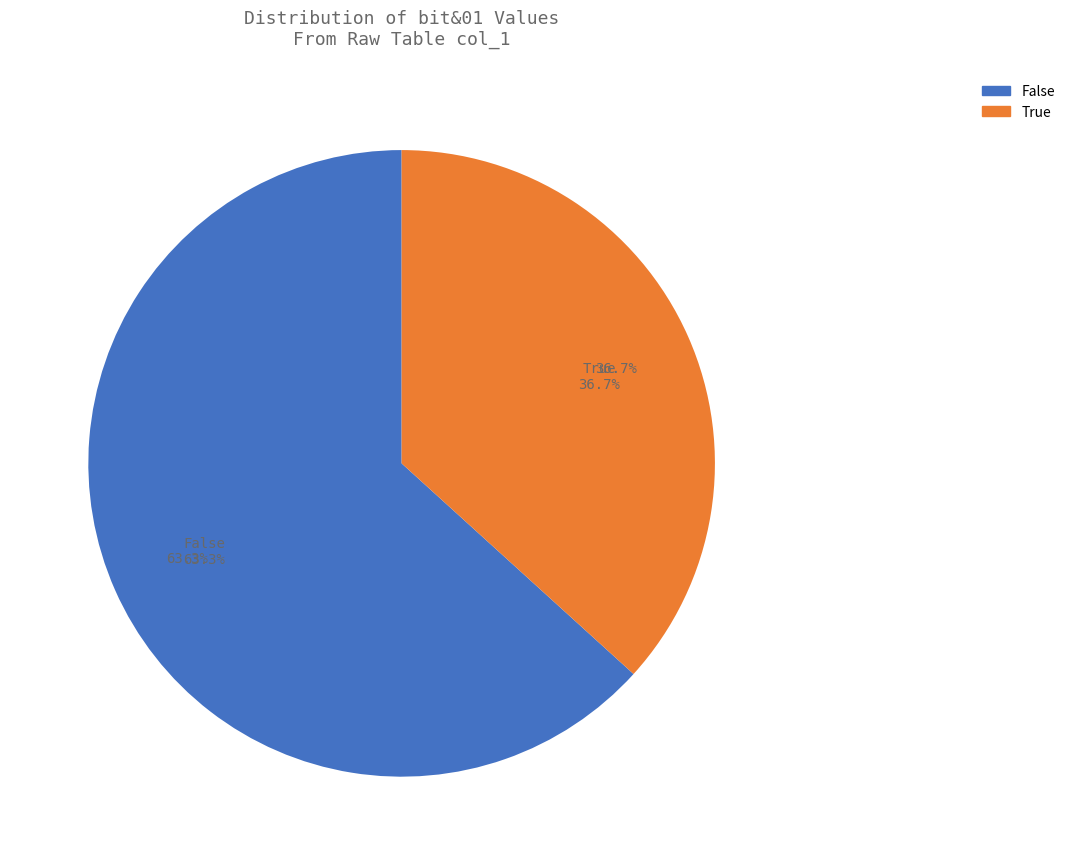

Which category has the biggest portion of the pie?

False